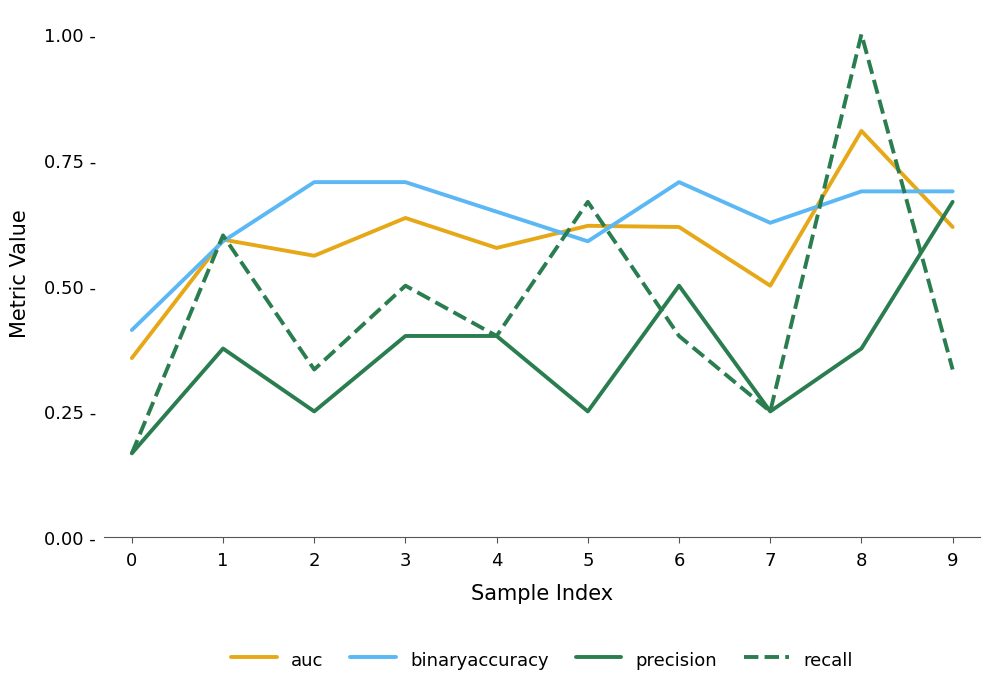

What are all the series names shown in the legend?

auc, binaryaccuracy, precision, recall